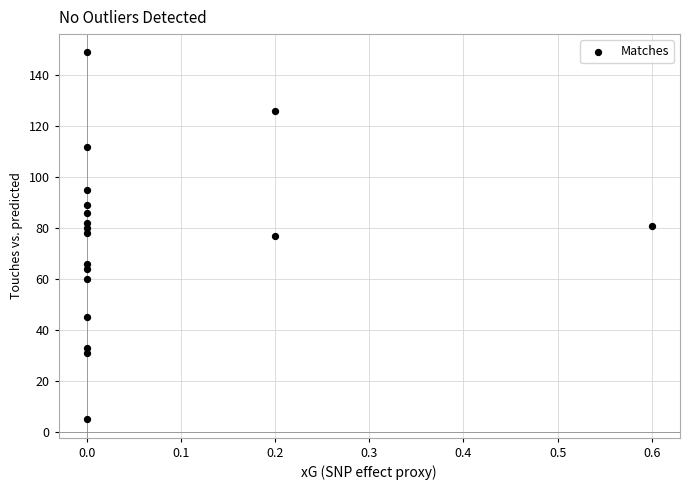

What is the range of Y values (max minus min)?

144